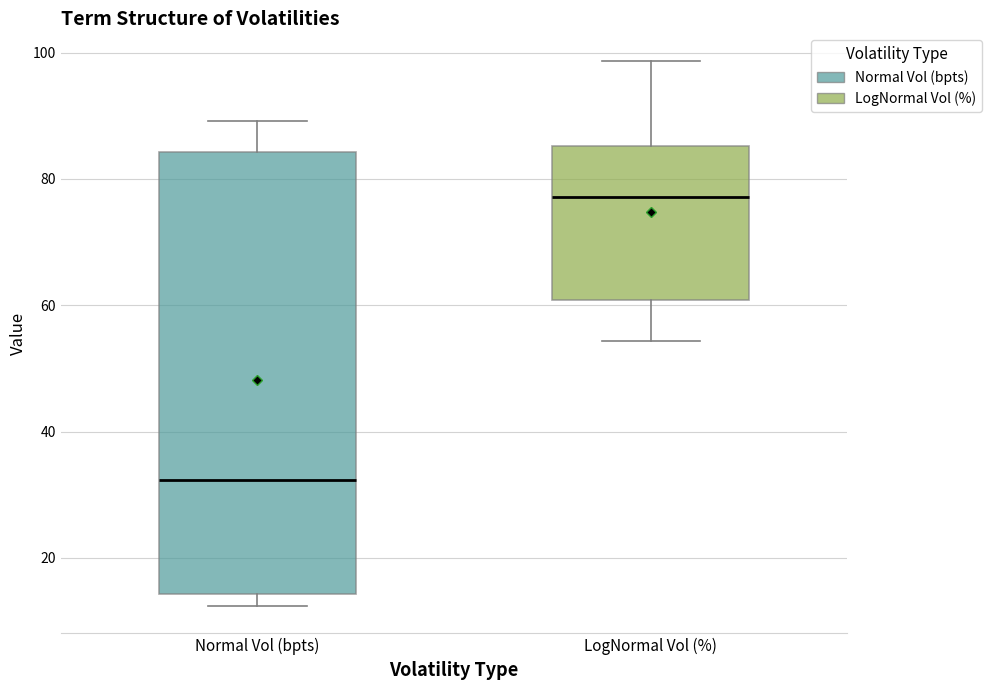

Which box has the highest median line?

LogNormal Vol (%)